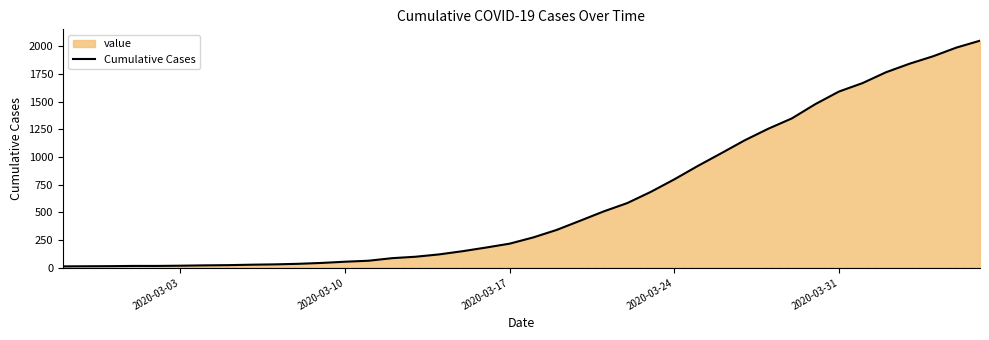

What is the maximum value shown in the chart?

2049